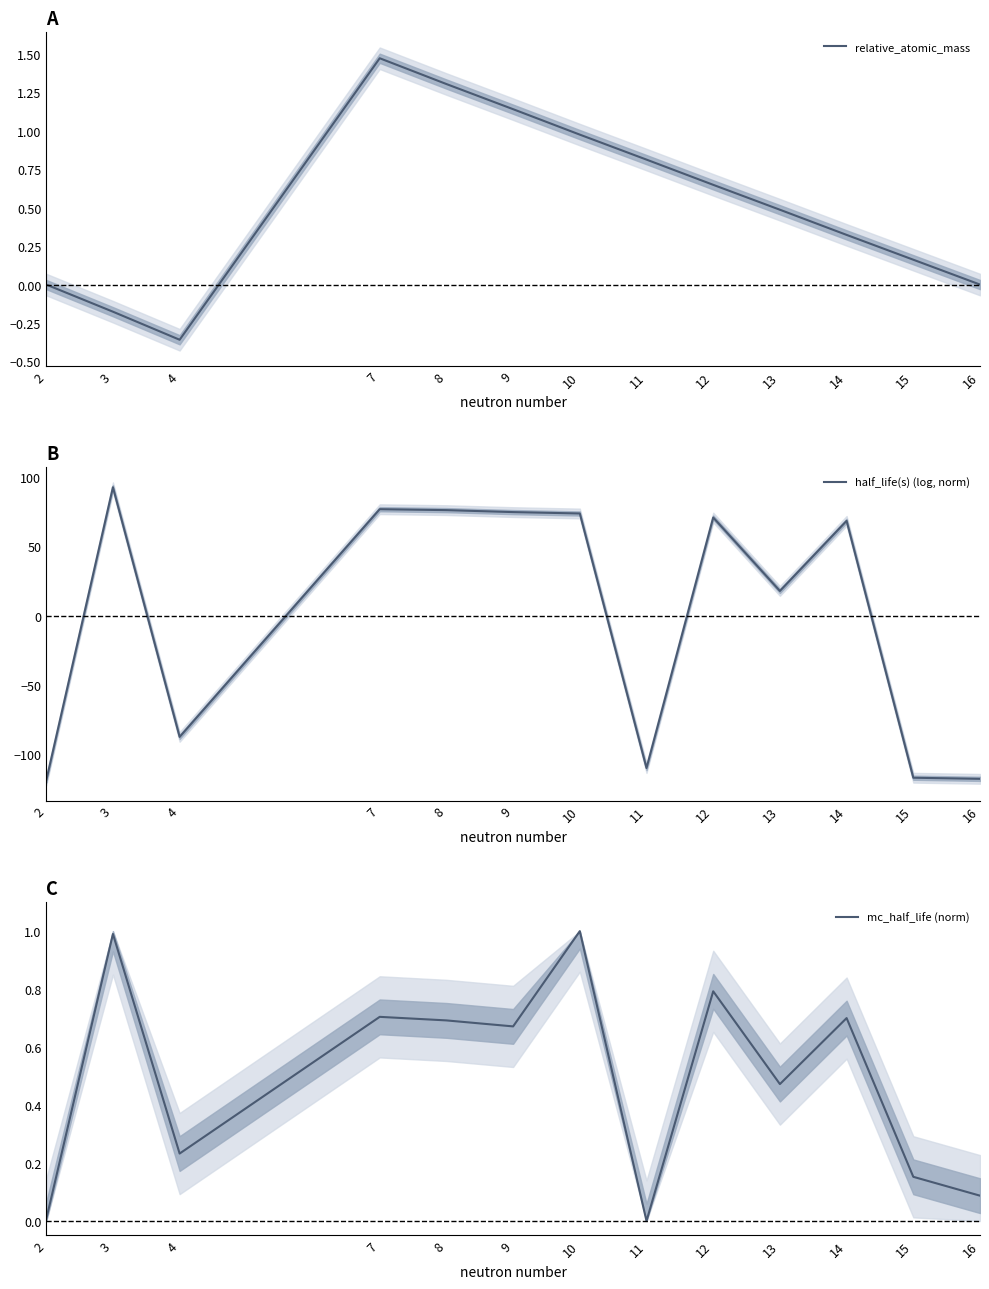

Where do mc_half_life (norm) and half_life(s) (log, norm) first cross each other?

2 and 3